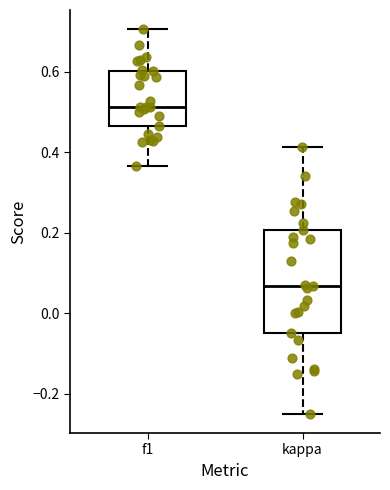

Which box has the highest median line?

f1